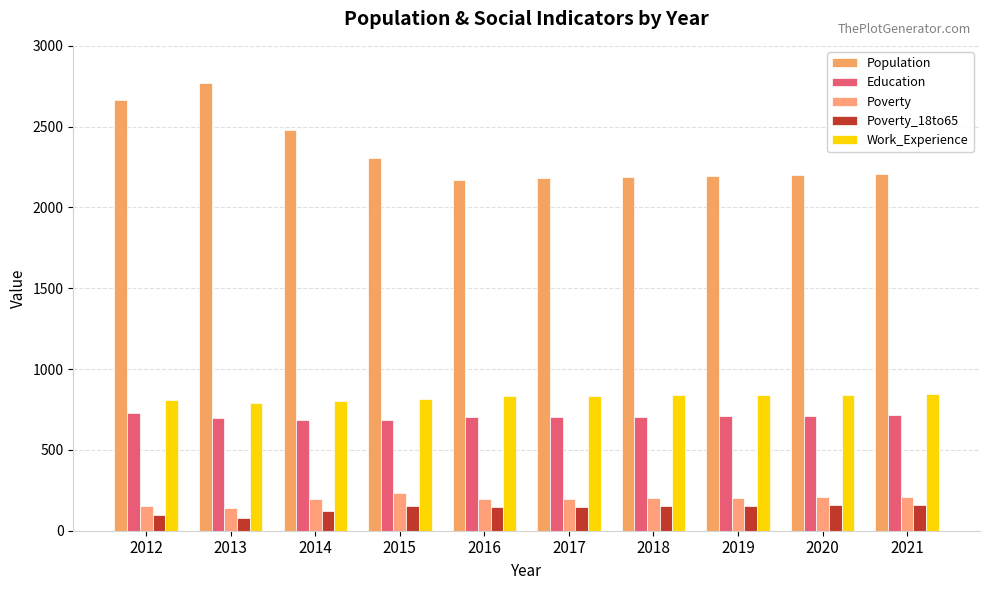

Rank the series at 2021 from lowest to highest value.

Poverty_18to65, Poverty, Education, Work_Experience, Population